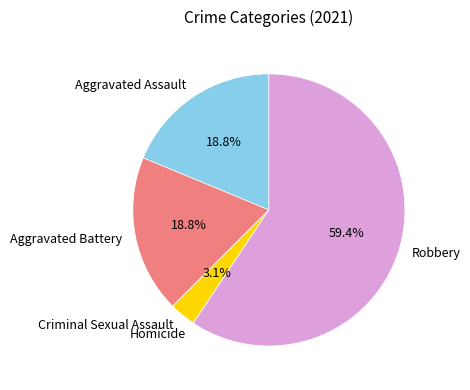

What is the ratio of the value at Aggravated Assault to the value at Aggravated Battery?

1.0